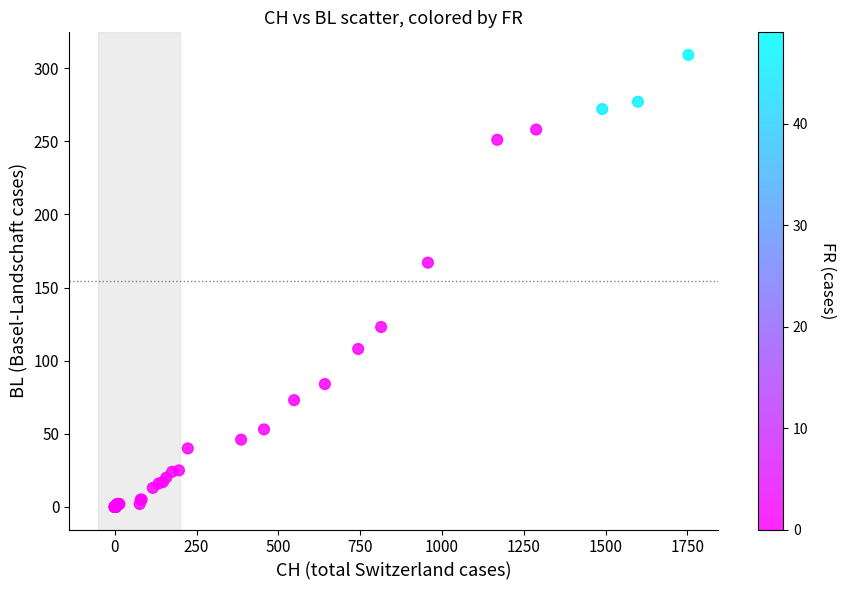

What Y value in the scatter plot is closest to 154?

167